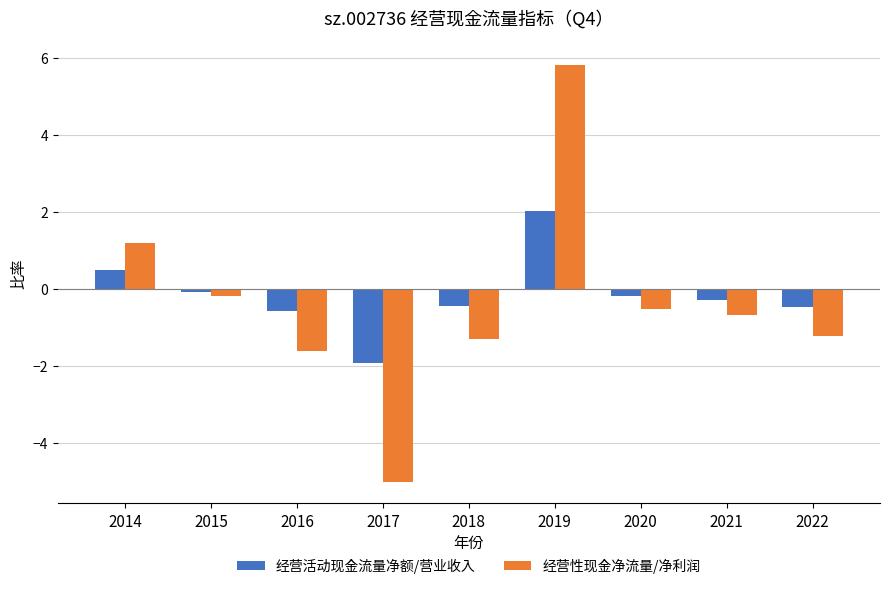

True or false: 经营性现金净流量/净利润 has a value of -1.8 at 2018.

False